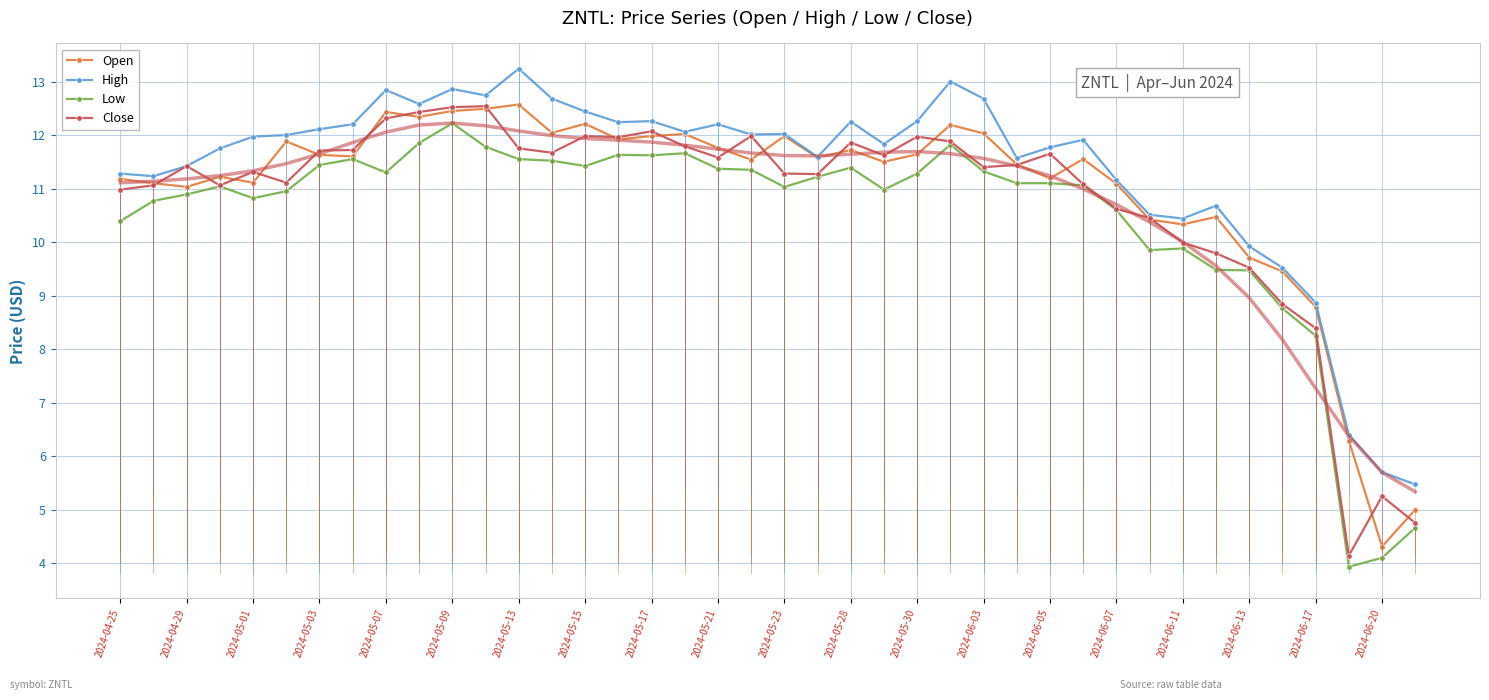

The value of Close at 29 is 11.1. True or false?

True